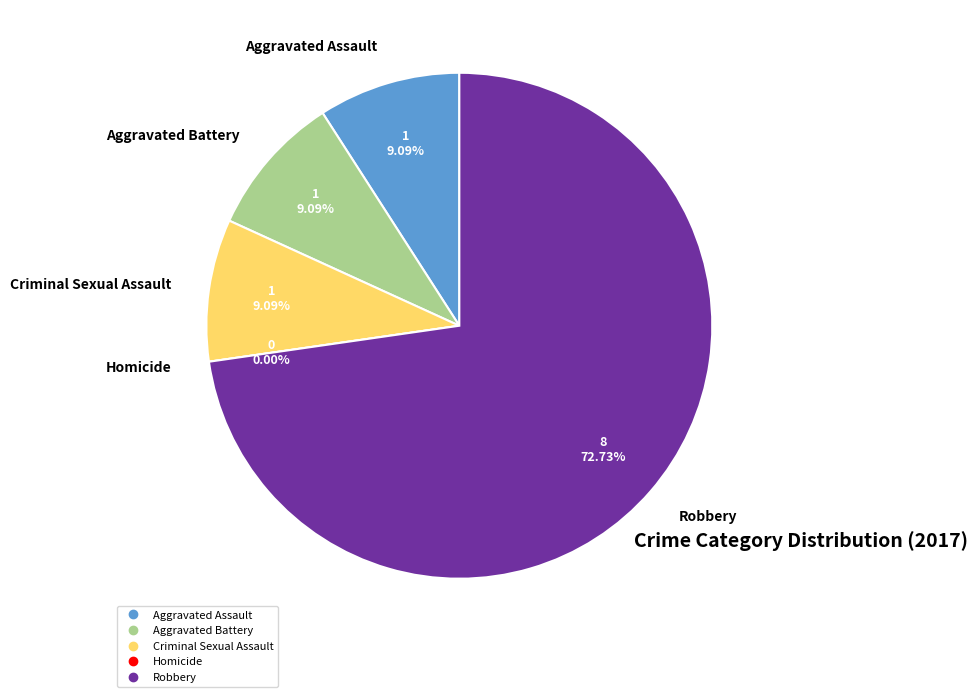

Which category has the biggest portion of the pie?

Robbery